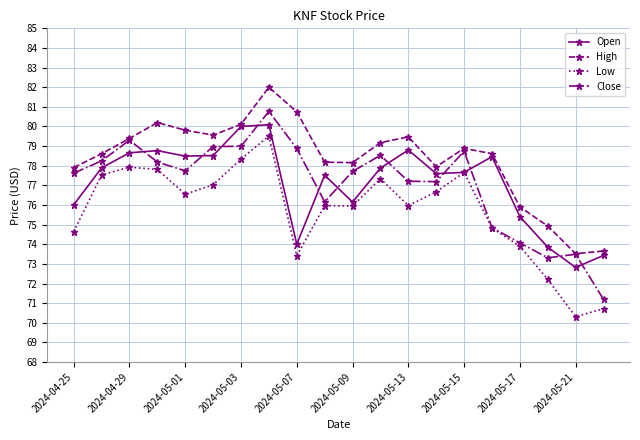

What is the smallest value displayed?

70.3